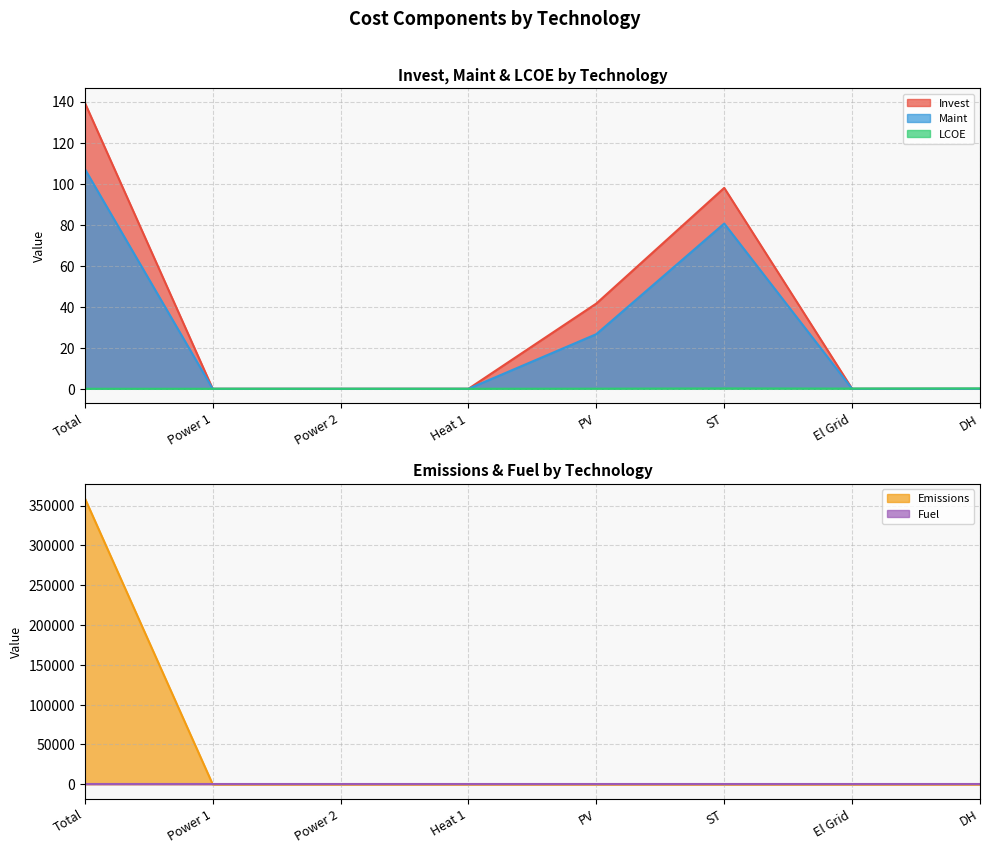

True or false: Invest has a value of -44.6 at DH.

False